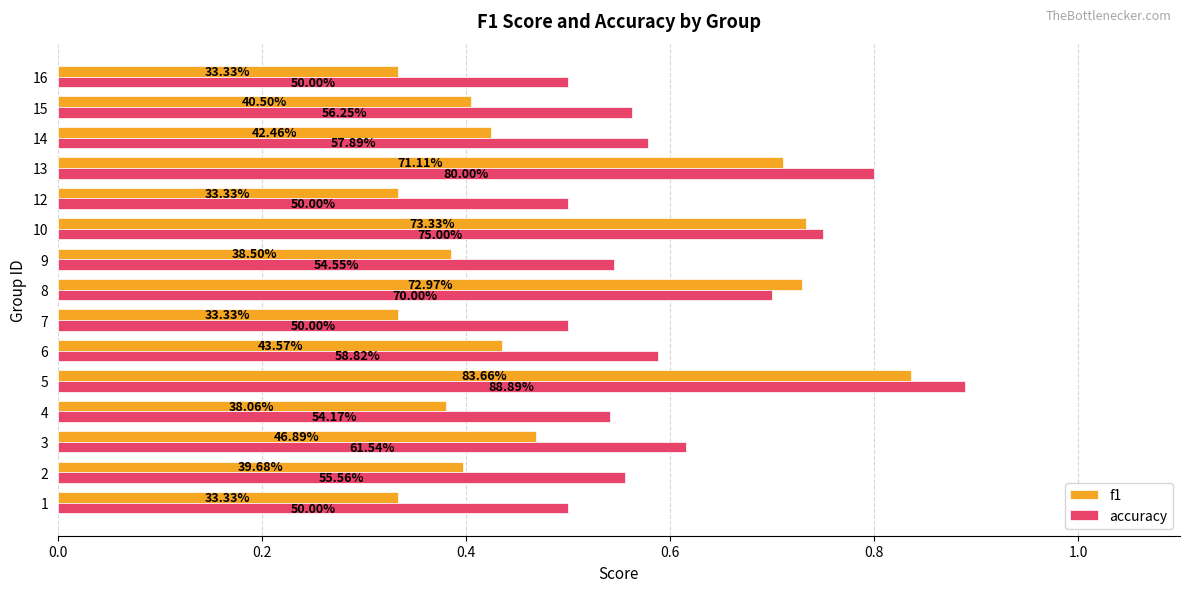

Rank the series by their average value, from highest to lowest.

accuracy, f1